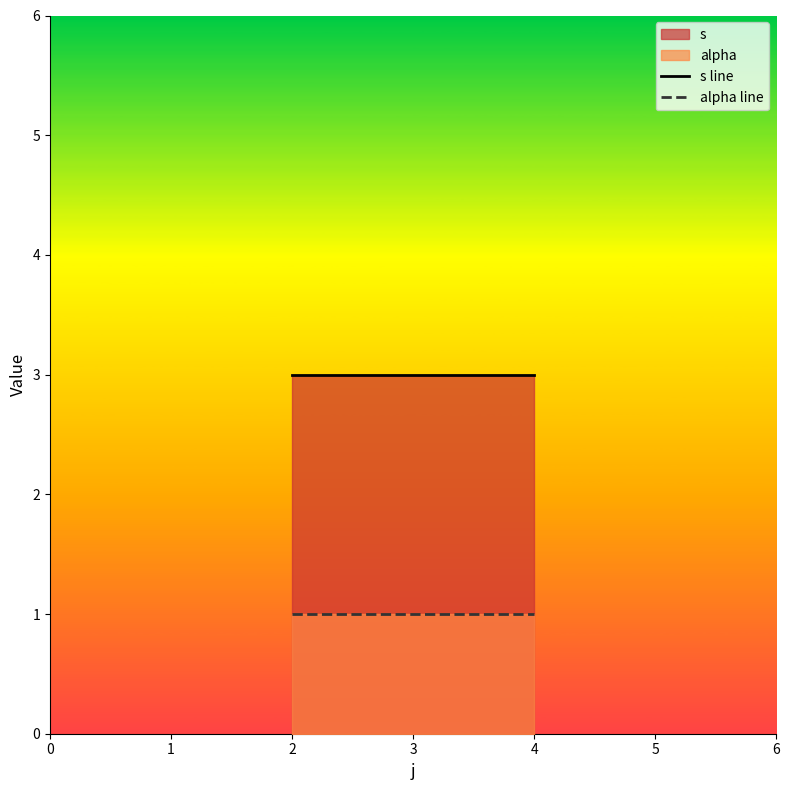

Which series has the largest total across all categories?

s